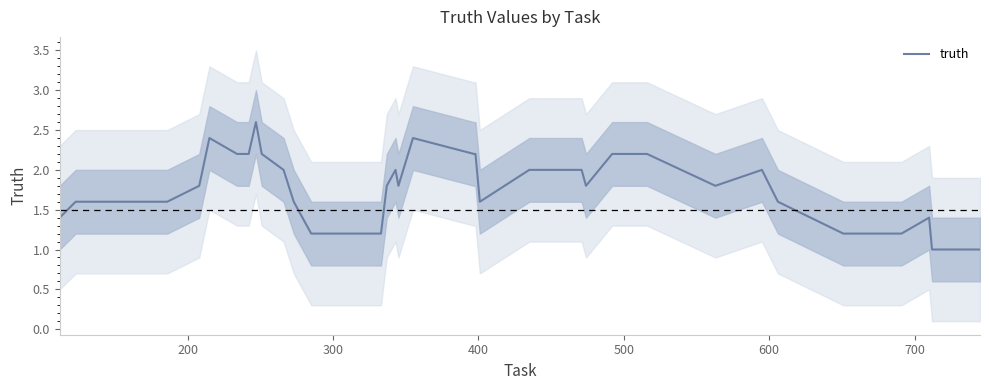

The value at 600 is 1.6. True or false?

True